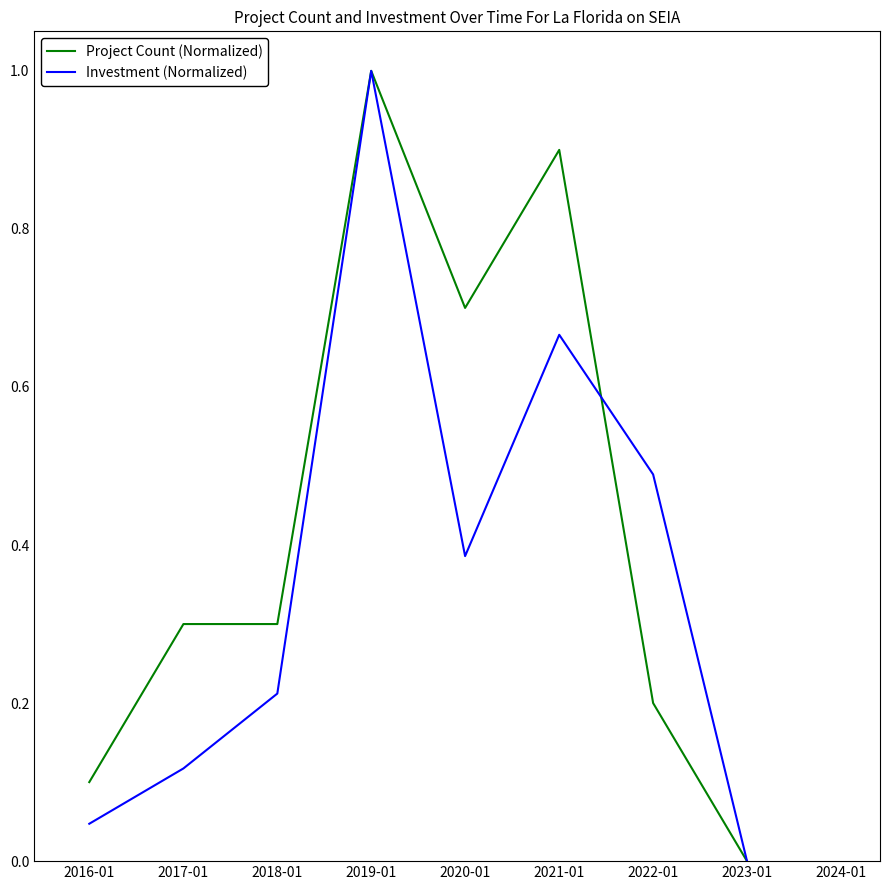

Read the Project Count (Normalized) value at 2019-01.

1.0